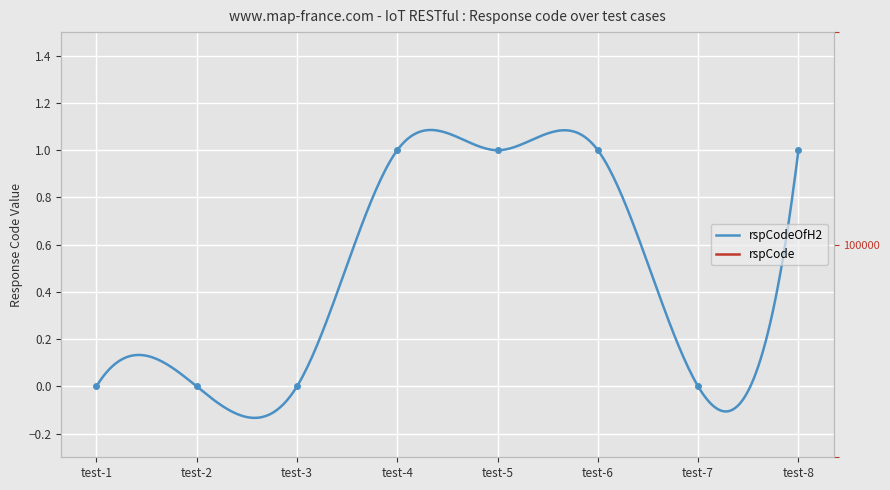

Which has a higher value, test-4 or test-5?

test-4